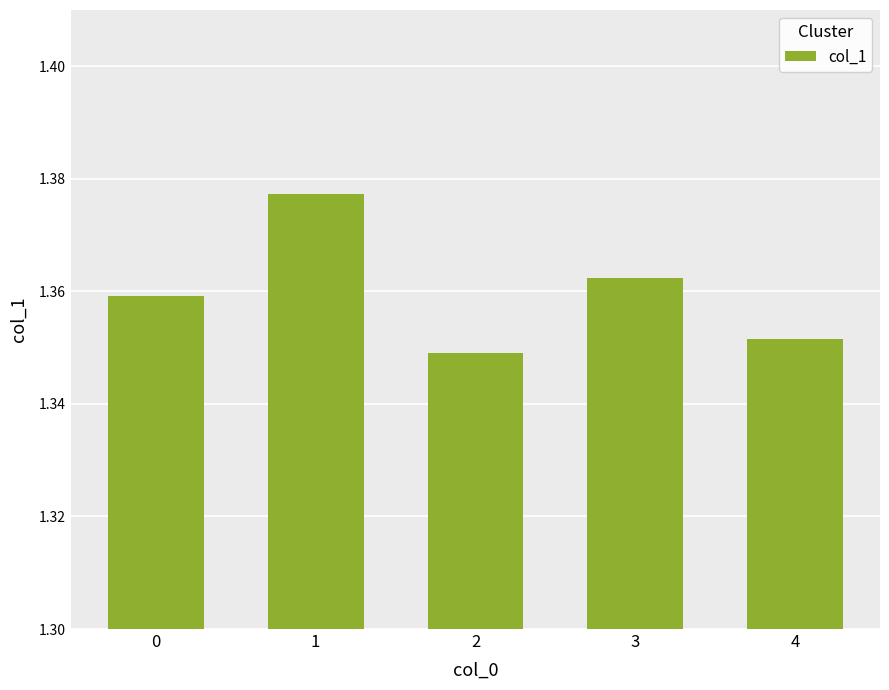

What is the sum of the values at 3 and 1?

2.7